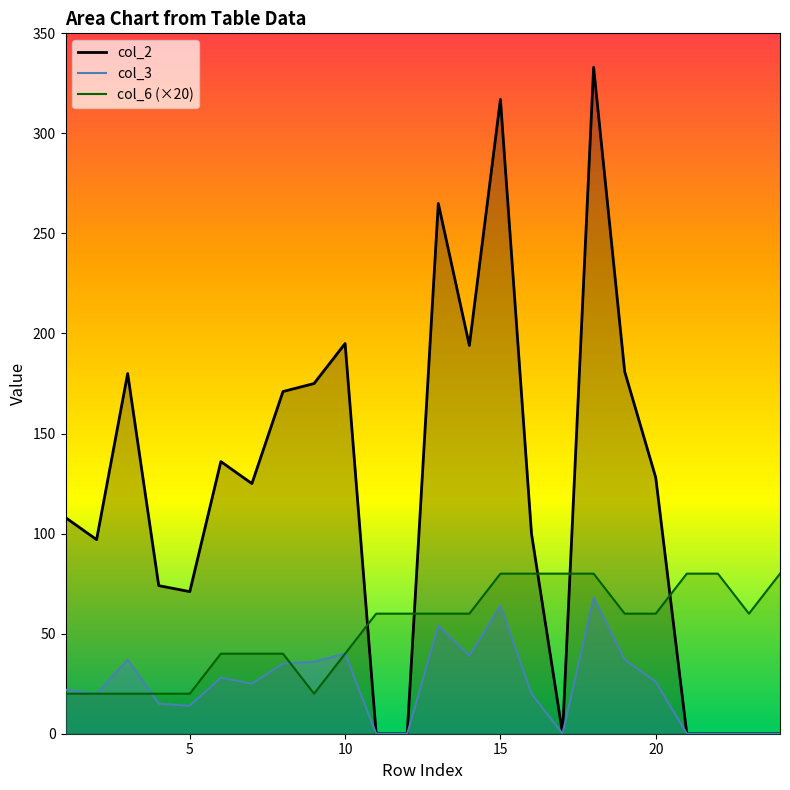

True or false: col_3 has more than 0 interior local peaks.

True